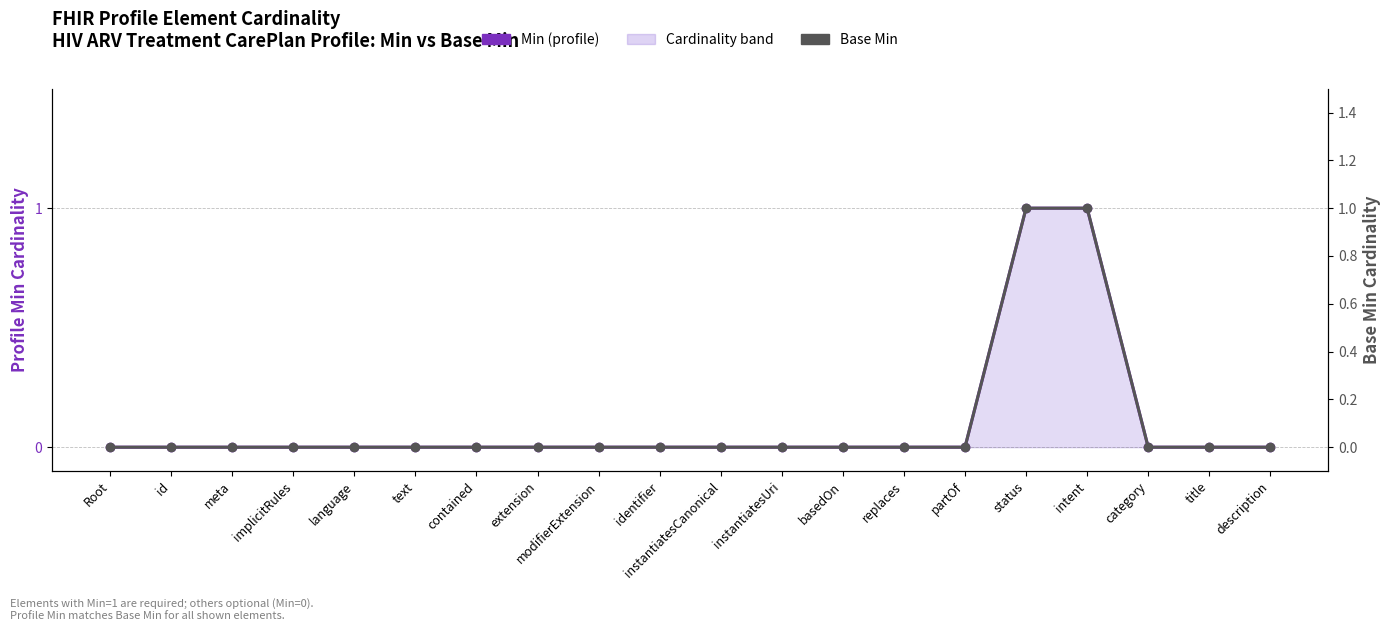

True or false: Min (profile) and Base Min cross at least once.

False